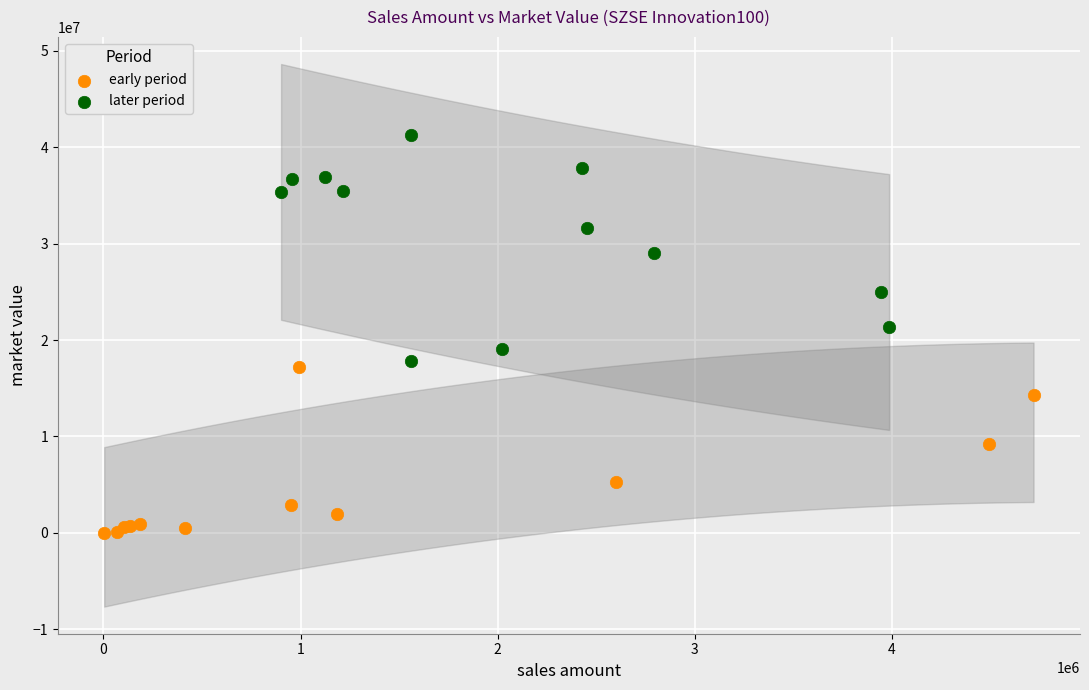

Which series has the widest spread of Y values?

later period